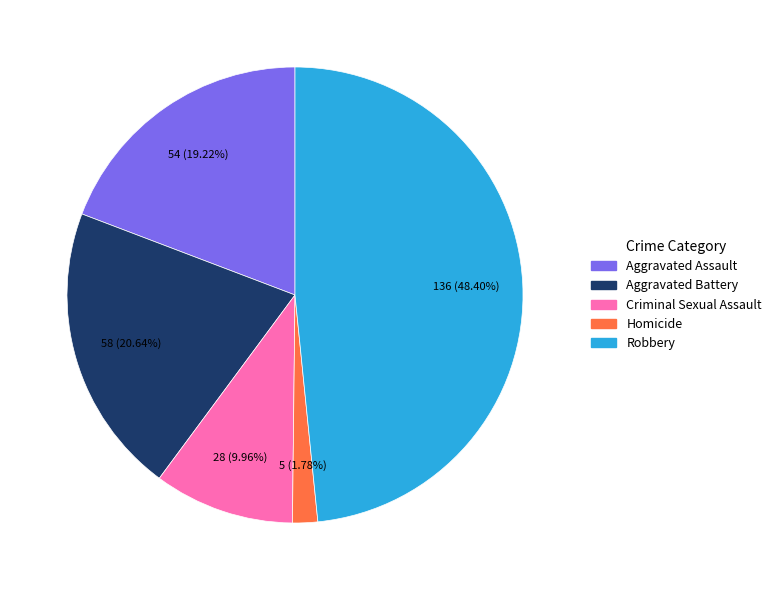

To the nearest percent, what percentage of the pie is Aggravated Assault?

19%